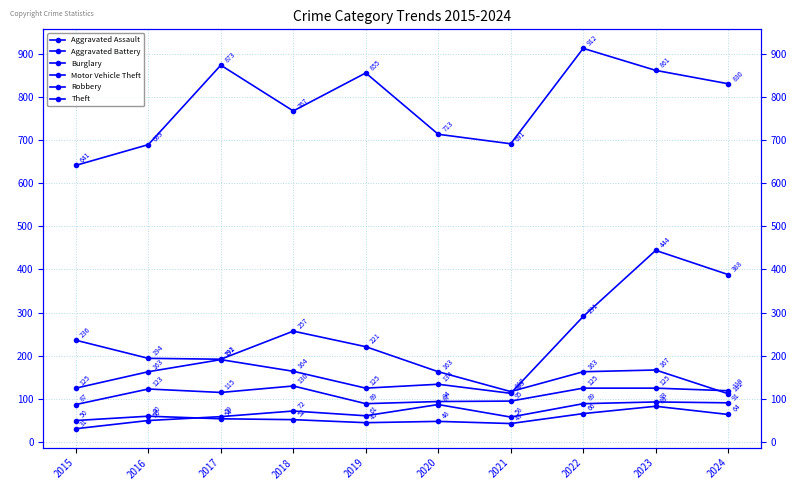

Is the value of Aggravated Assault at 2021 greater than the value of Motor Vehicle Theft at 2018?

No